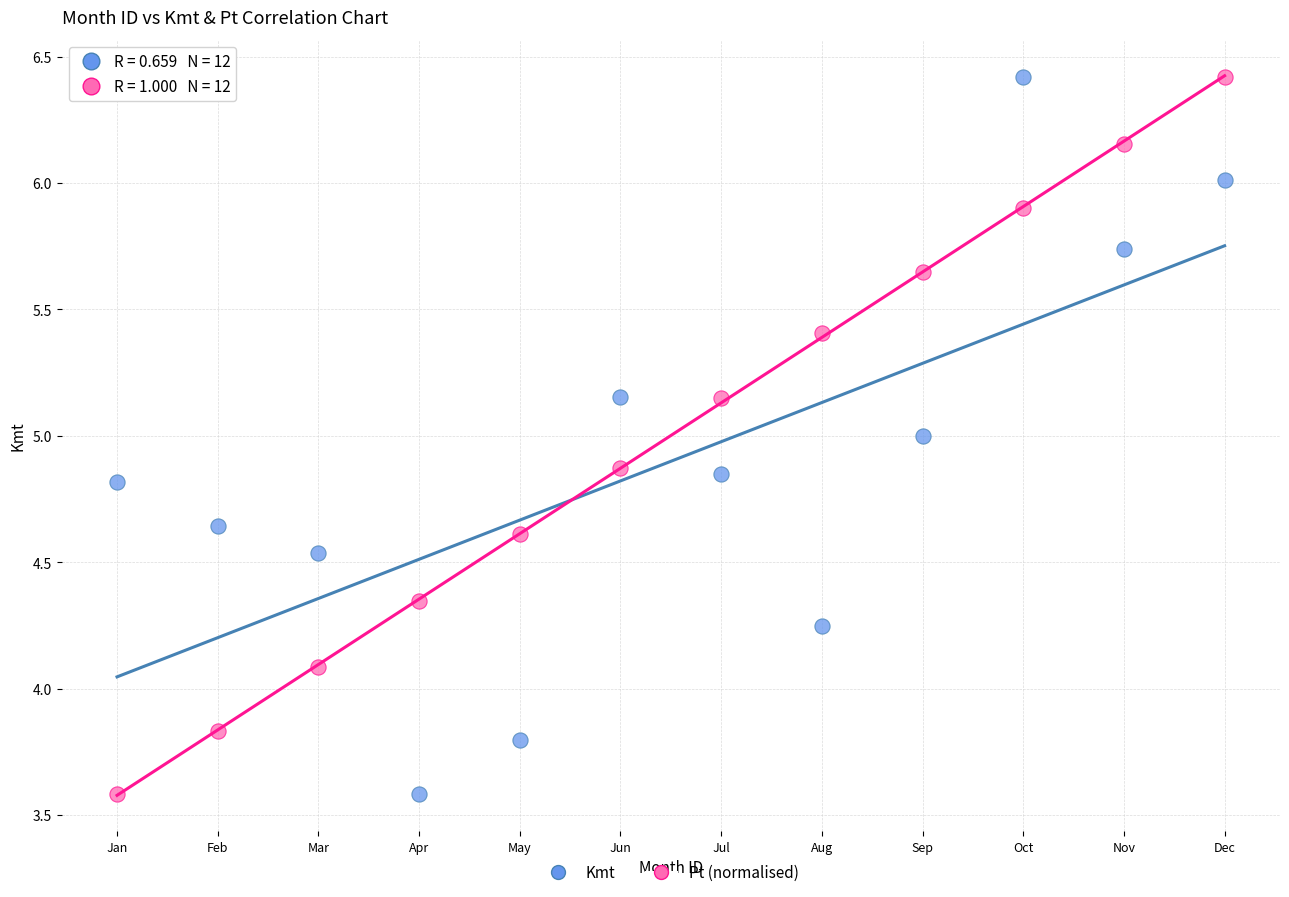

What is the X range (max minus min) for the scatter plot?

11.0